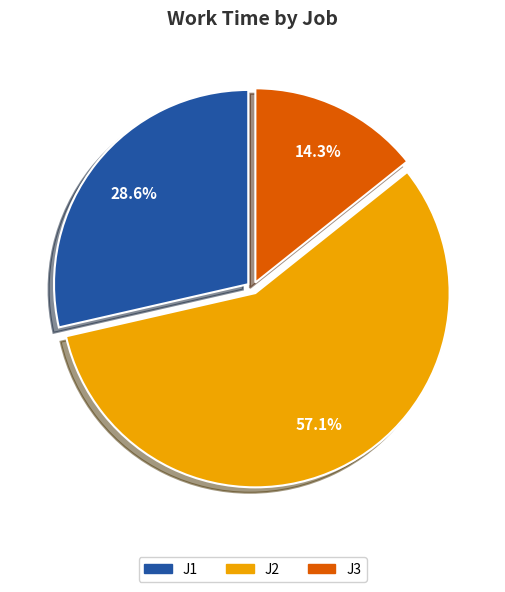

Is there a majority slice in this chart?

Yes